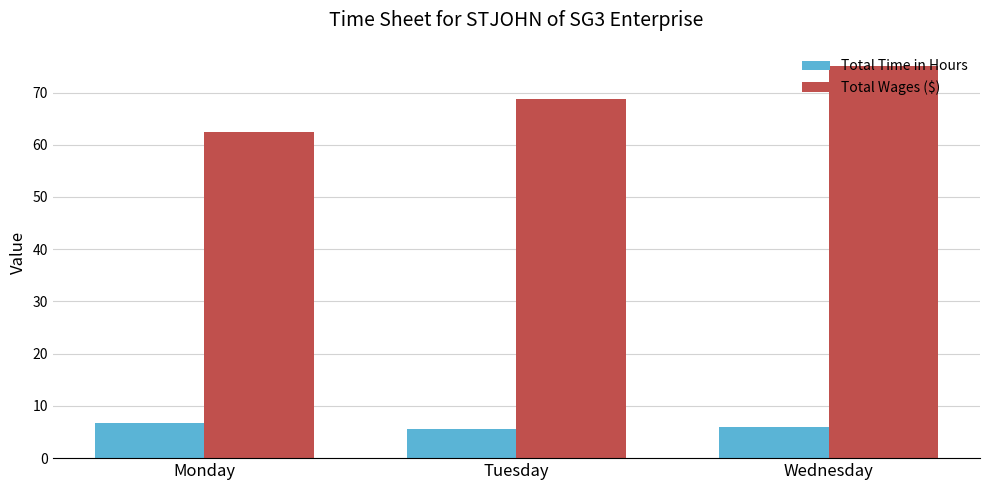

What is the value of the Total Wages ($) bar at the 2nd from the left?

68.8